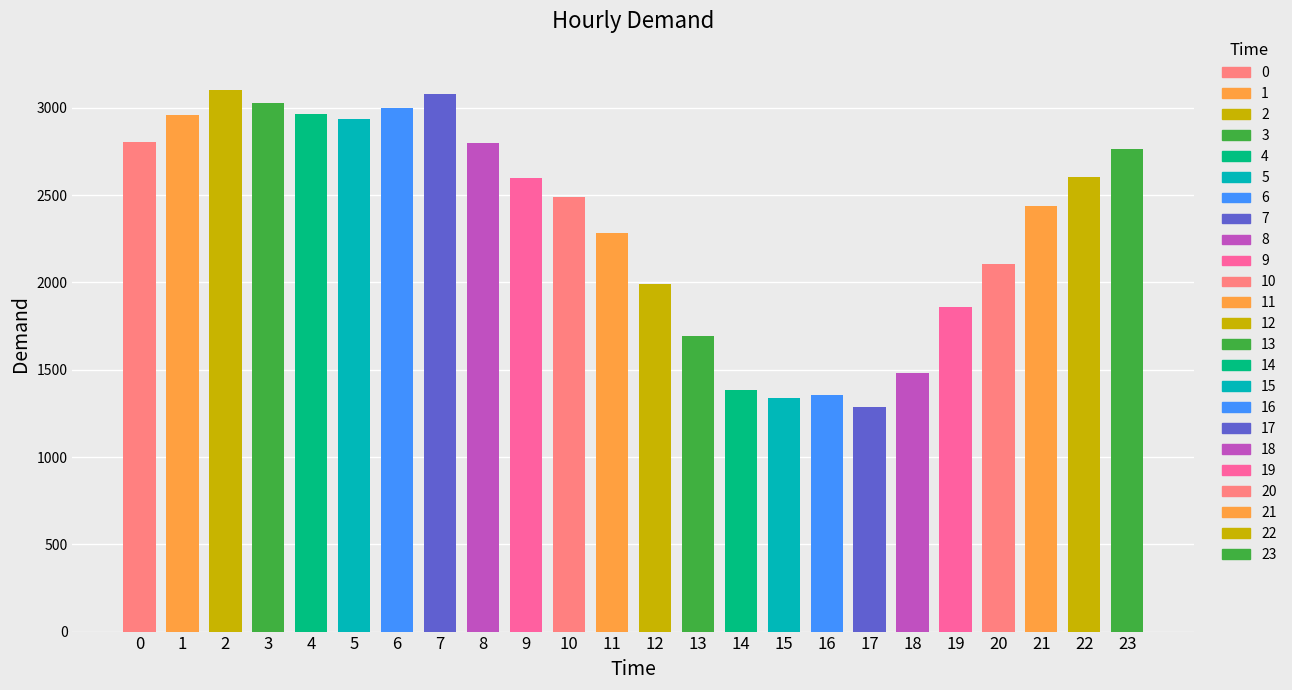

What value does the data have at 22?

2602